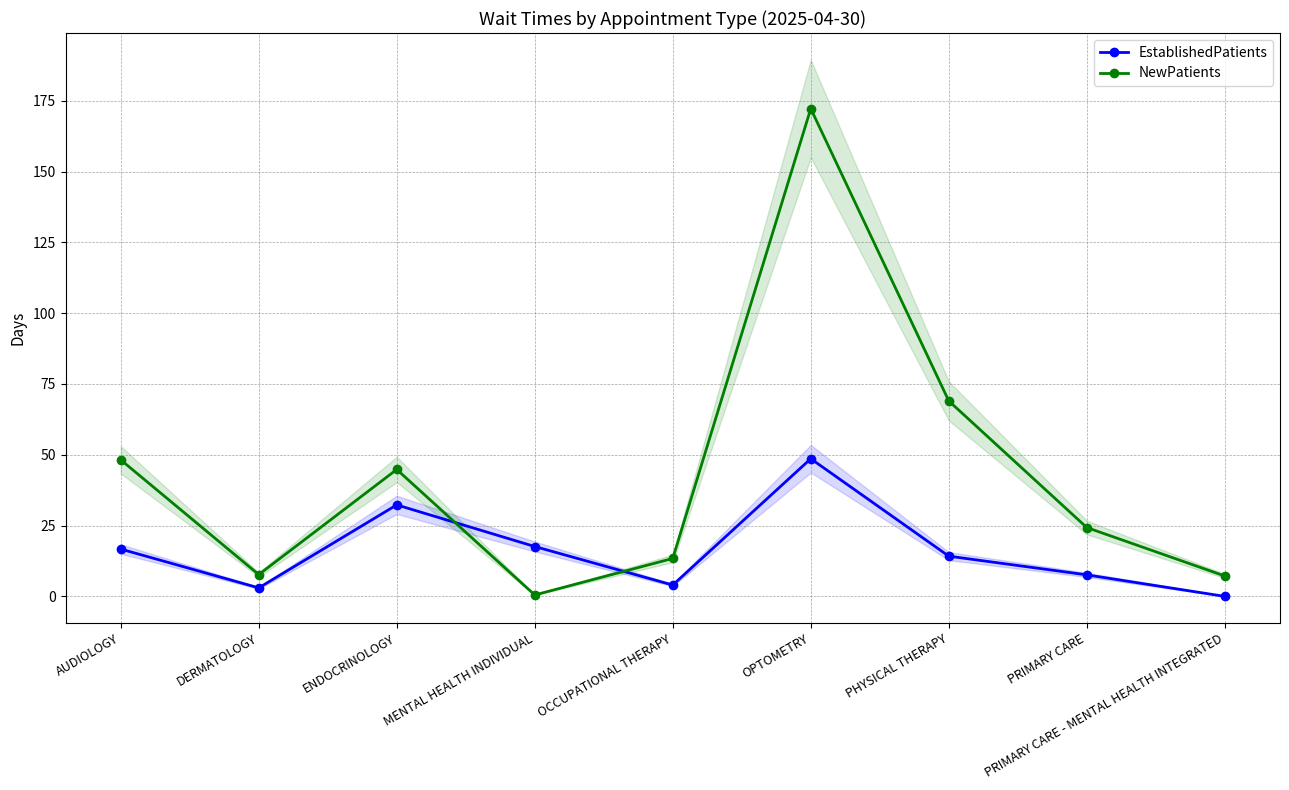

Which label corresponds to the smallest value in the chart?

PRIMARY CARE - MENTAL HEALTH INTEGRATED